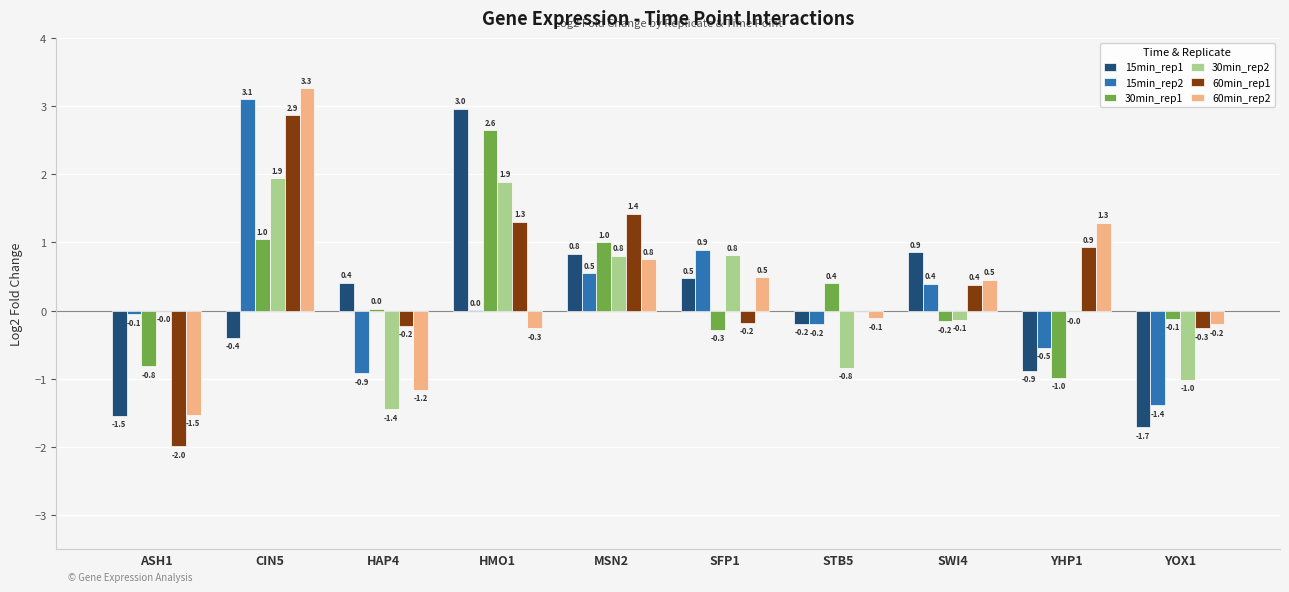

The 60min_rep2 series shows -0.1 at STB5. True or false?

True